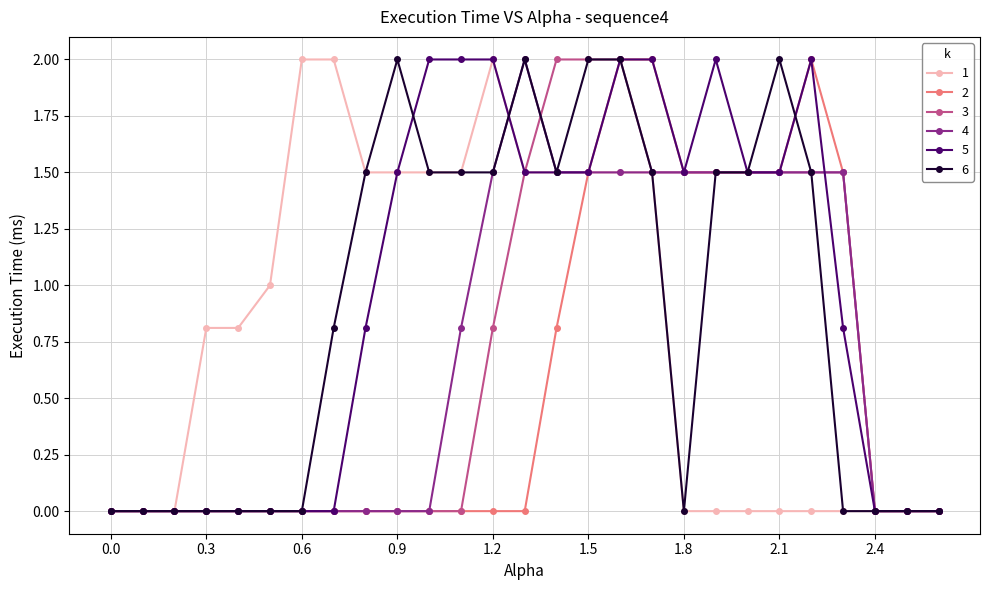

Does the chart display data point markers on the line(s)?

Yes